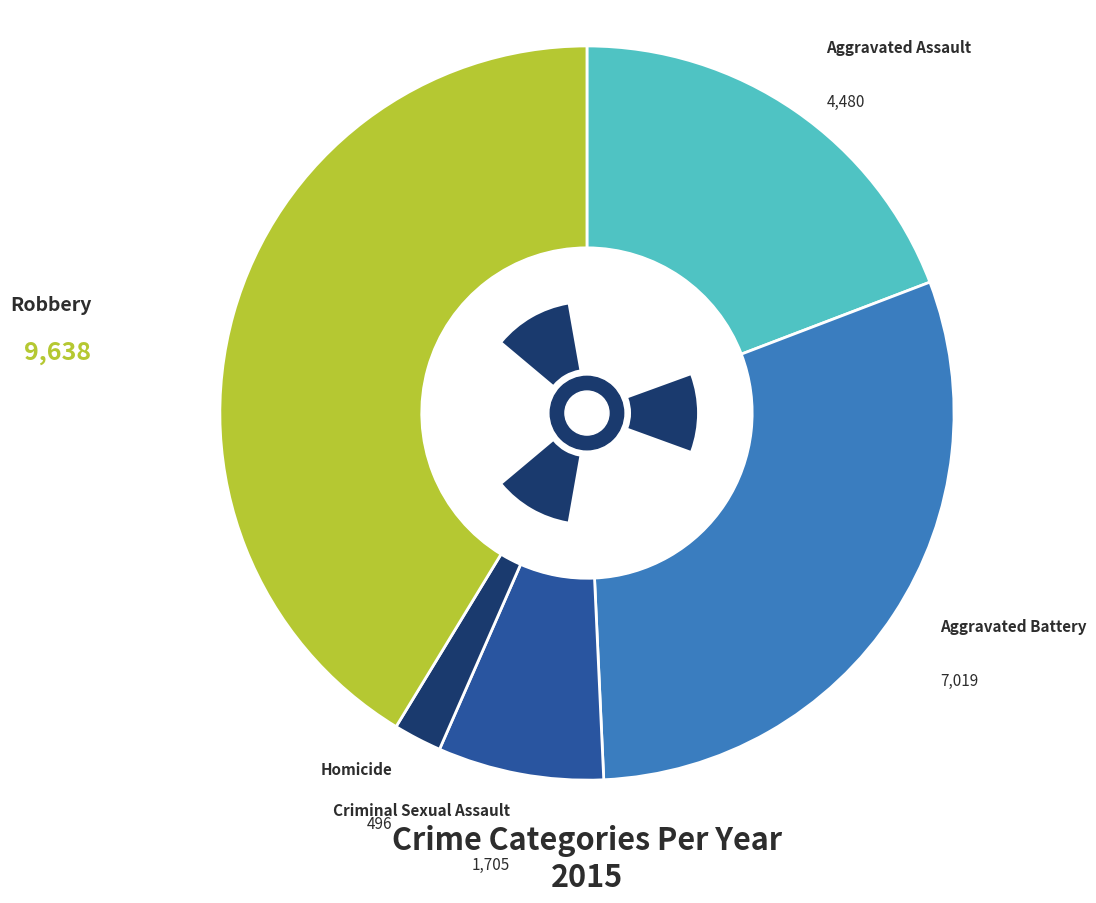

To the nearest percent, what percentage of the pie is Aggravated Battery?

30%